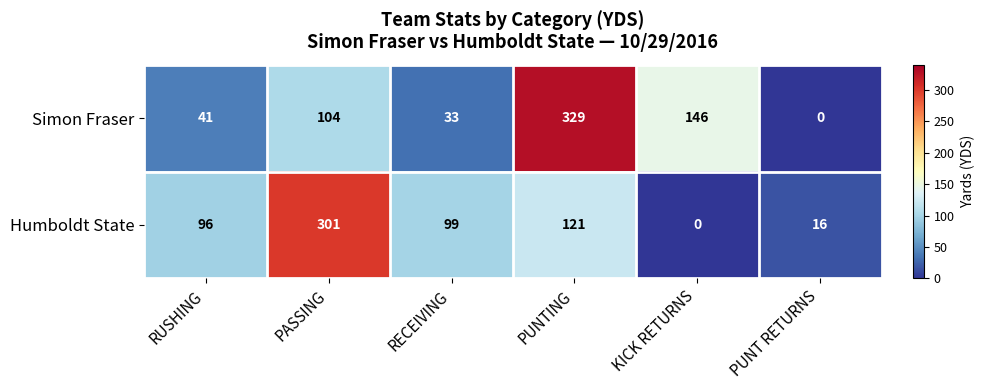

What is the sum of the Simon Fraser values at PASSING and RUSHING?

145